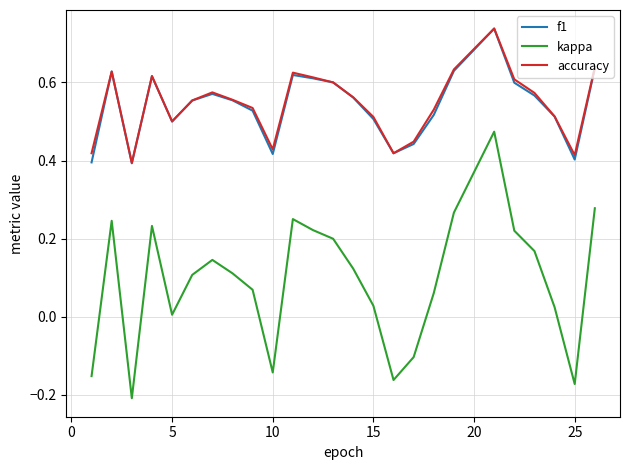

Which series has the largest range (max minus min)?

kappa